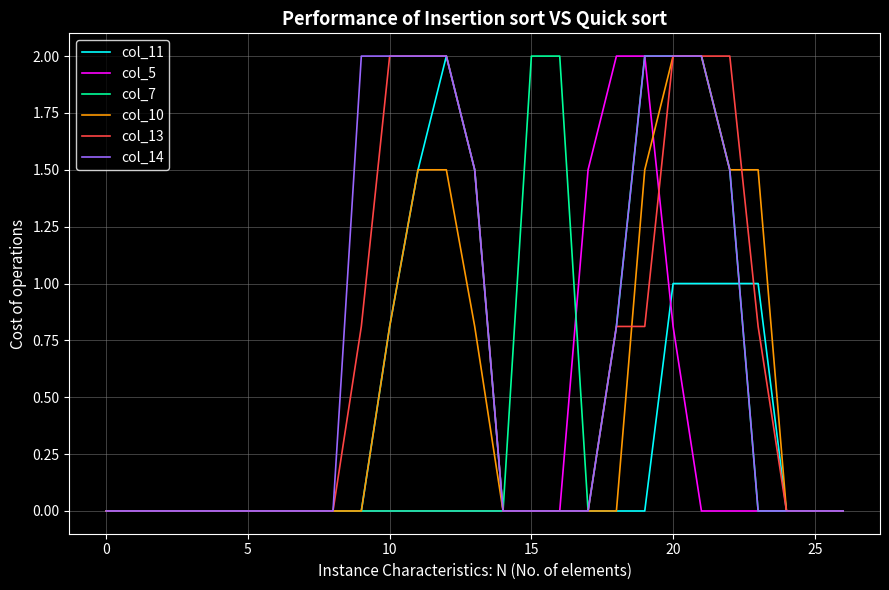

What is the maximum value shown in the chart?

2.0